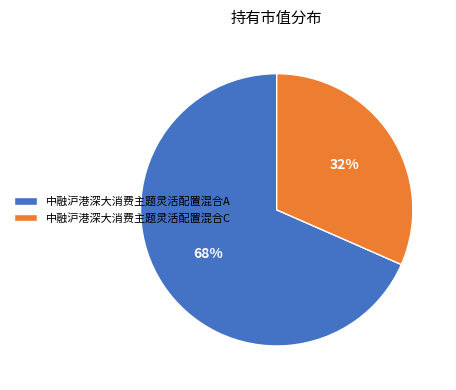

Combined, do 中融沪港深大消费主题灵活配置混合C and 中融沪港深大消费主题灵活配置混合A account for over 50%?

Yes